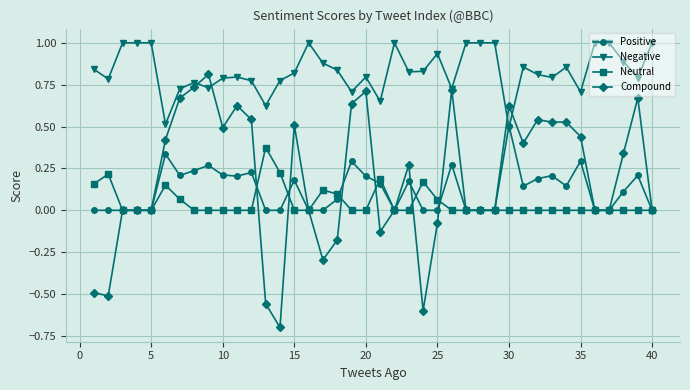

What is the smallest value displayed?

-0.7